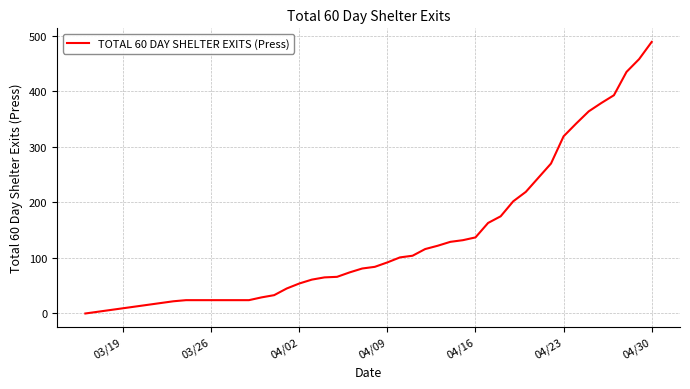

What is the difference between the maximum and minimum values?

489